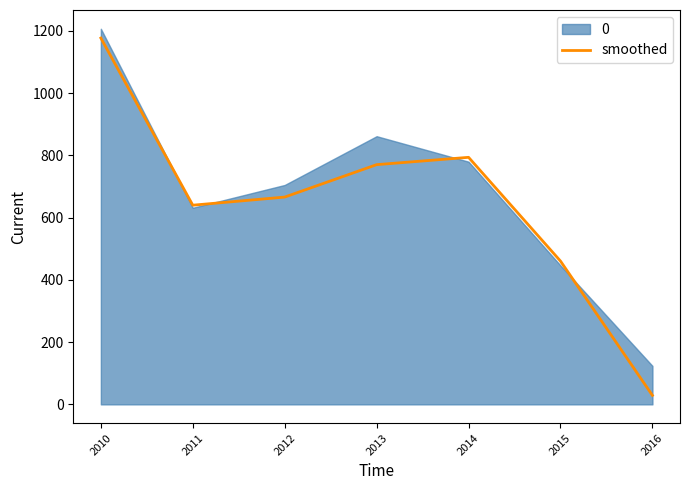

Reading left to right, transcribe all the data shown in this chart.

1176.5	639.7	665.8	769.9	793.4	460.2	28.9